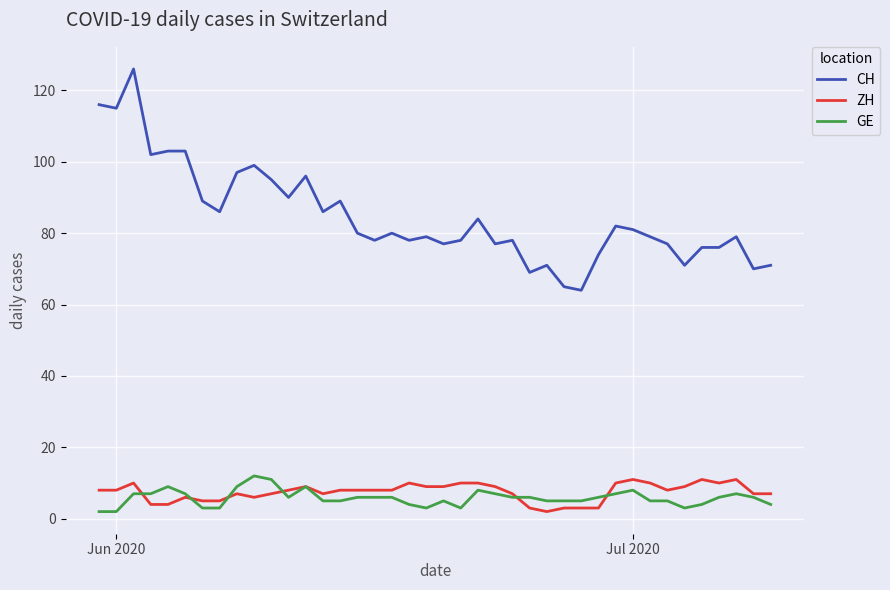

How many lines are shown in the chart?

3